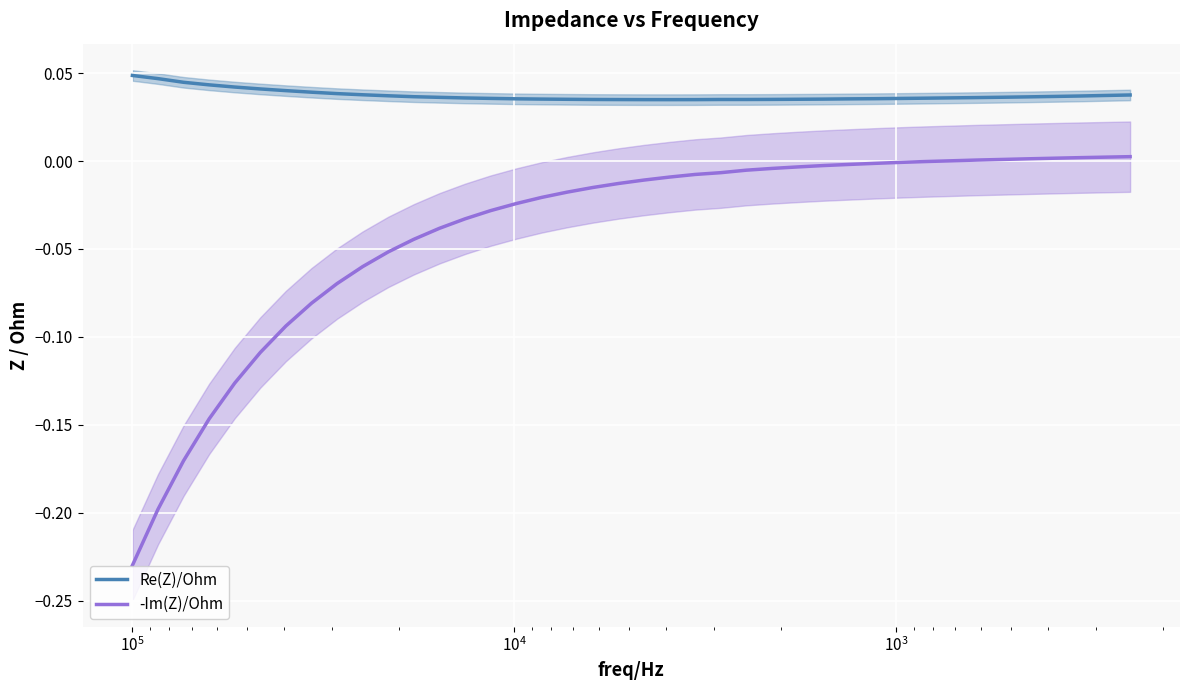

How many values in the -Im(Z)/Ohm series are below 0?

32